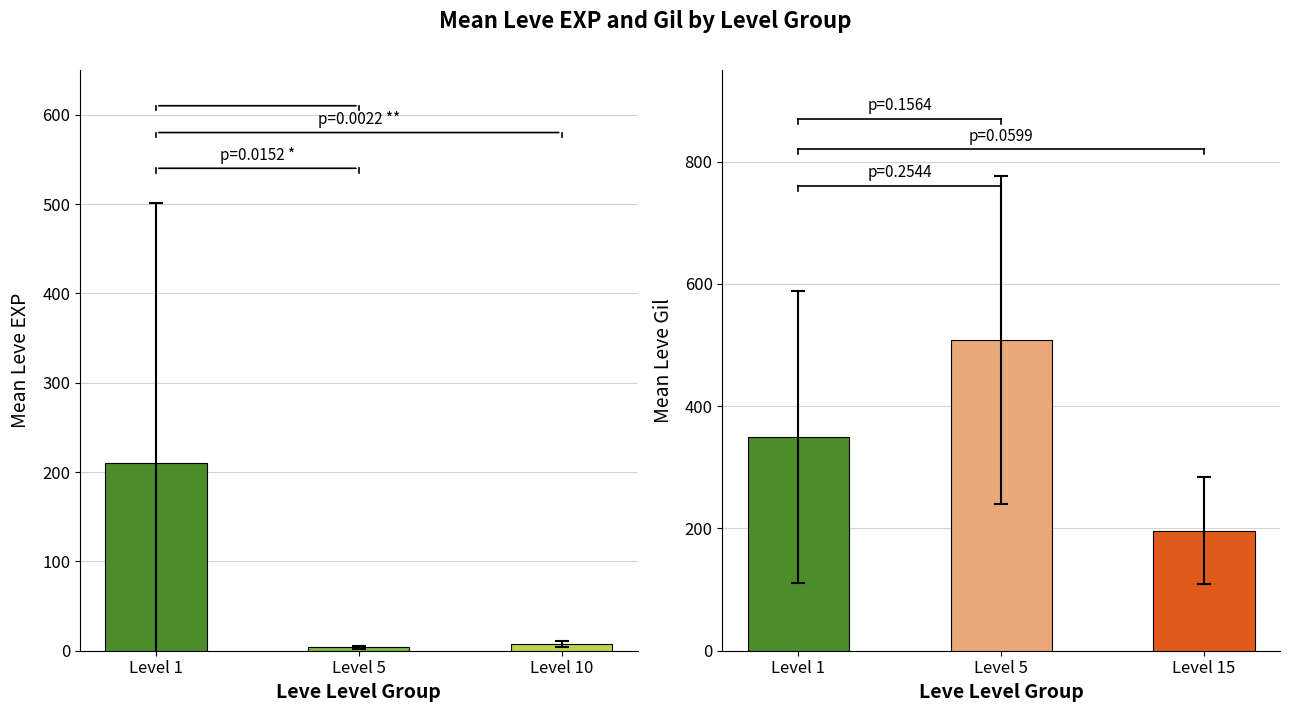

Which series has the widest spread of values?

Leve Gil